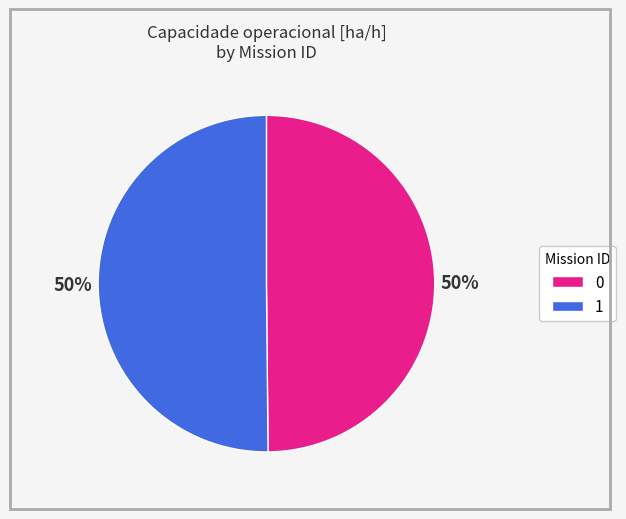

What percentage is the 1 slice, to the nearest percent?

50%